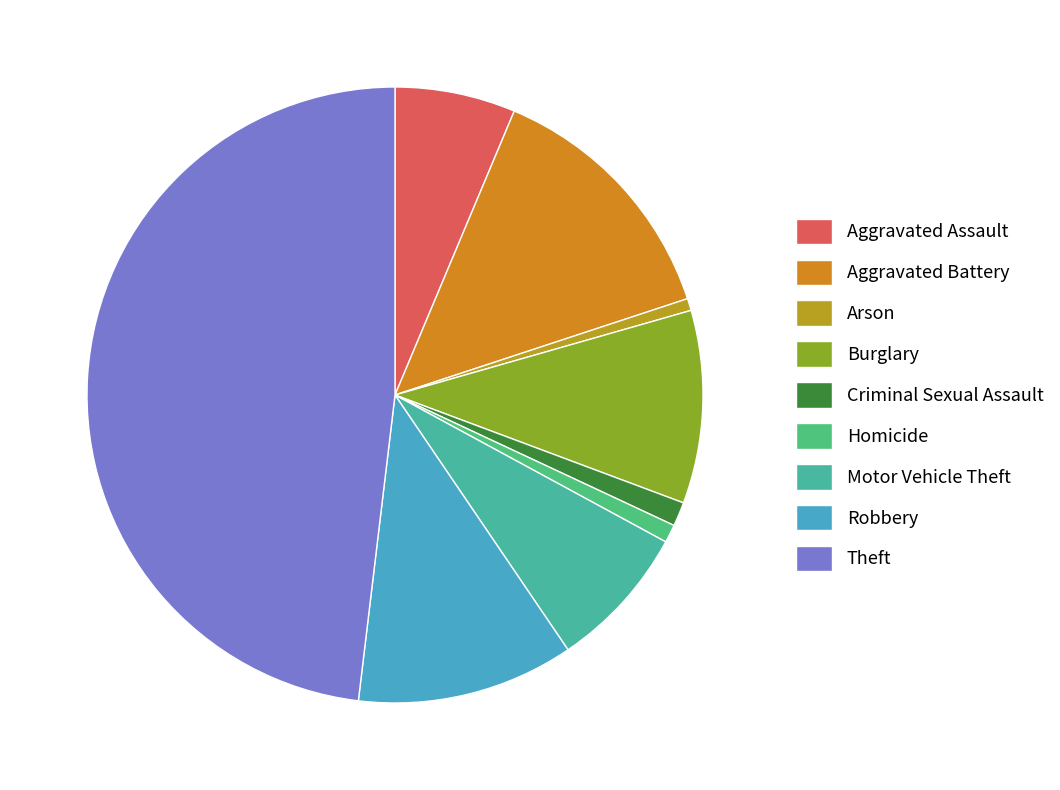

How many segments does this pie chart have?

9